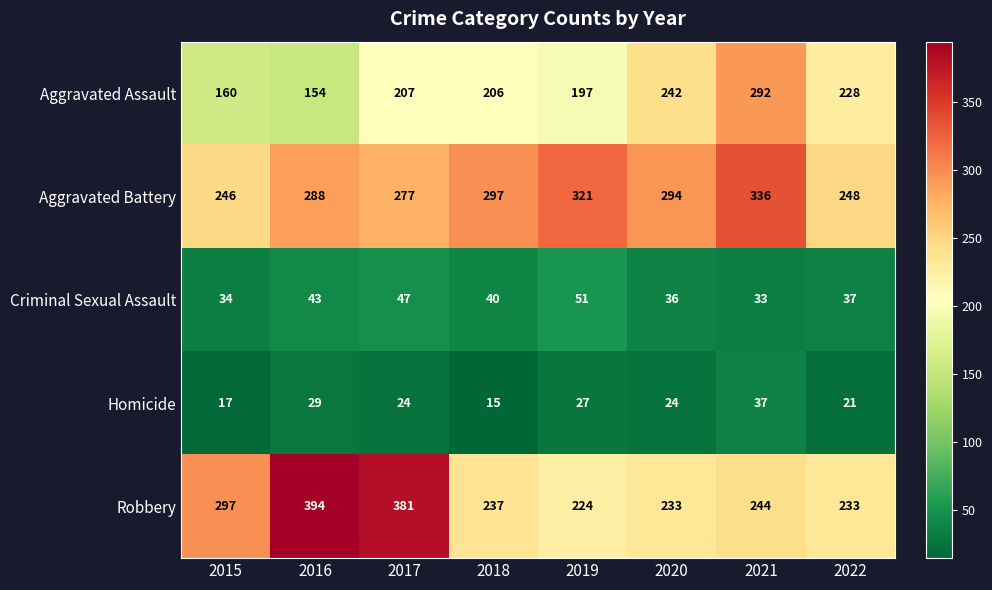

Rank the series by their maximum value, from lowest to highest.

Homicide, Criminal Sexual Assault, Aggravated Assault, Aggravated Battery, Robbery